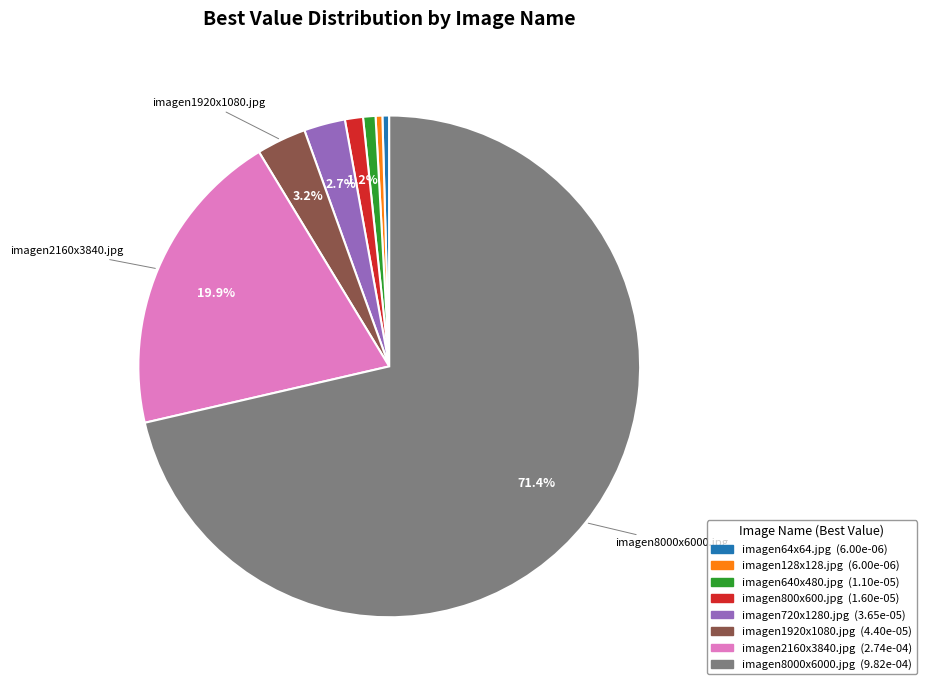

Which has a higher value, imagen2160x3840.jpg or imagen8000x6000.jpg?

imagen8000x6000.jpg